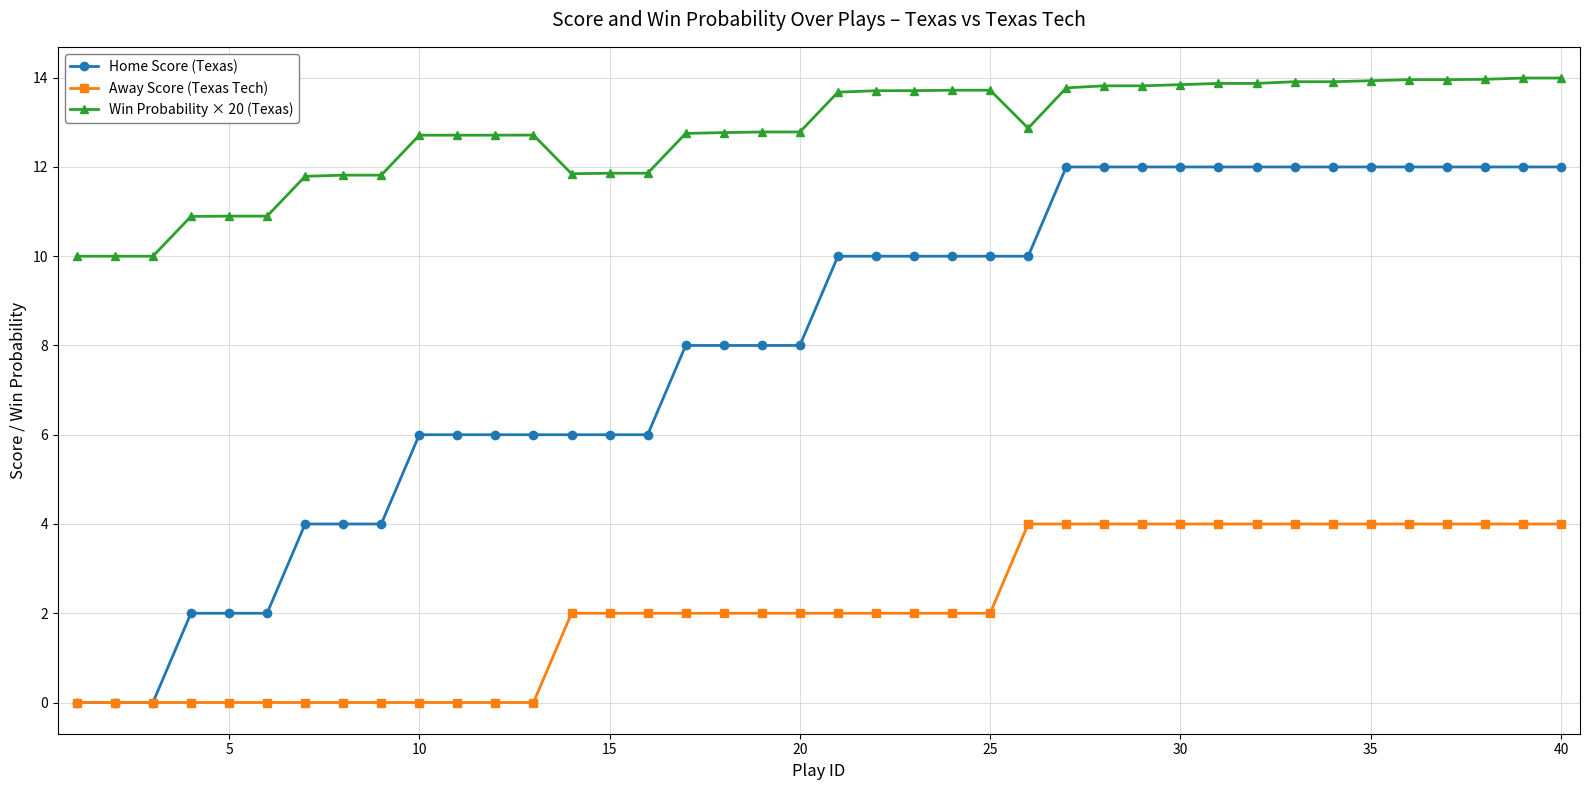

Count the Home Score (Texas) values in the range 6 to 12.

31